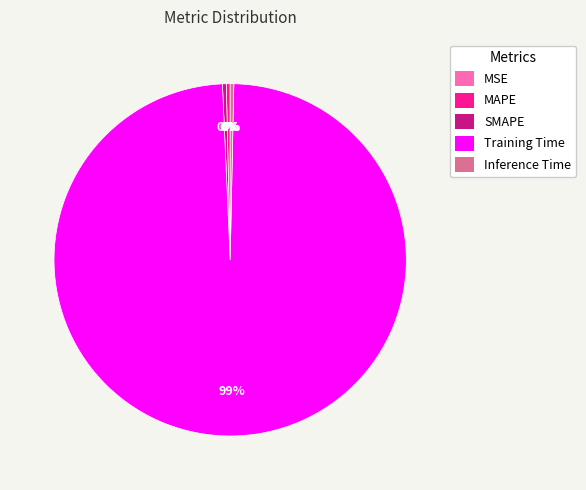

Combined, do Training Time and SMAPE account for over 50%?

Yes